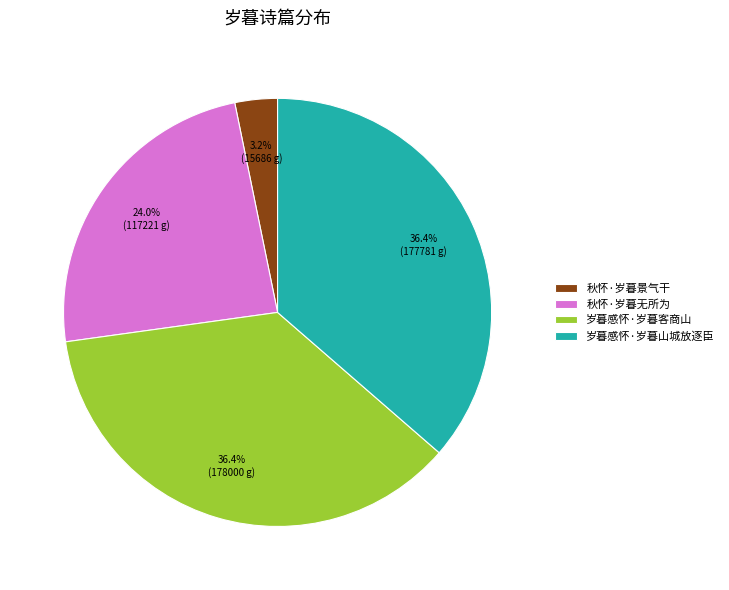

What portion of the pie excludes 岁暮感怀·岁暮客商山?

63.6%